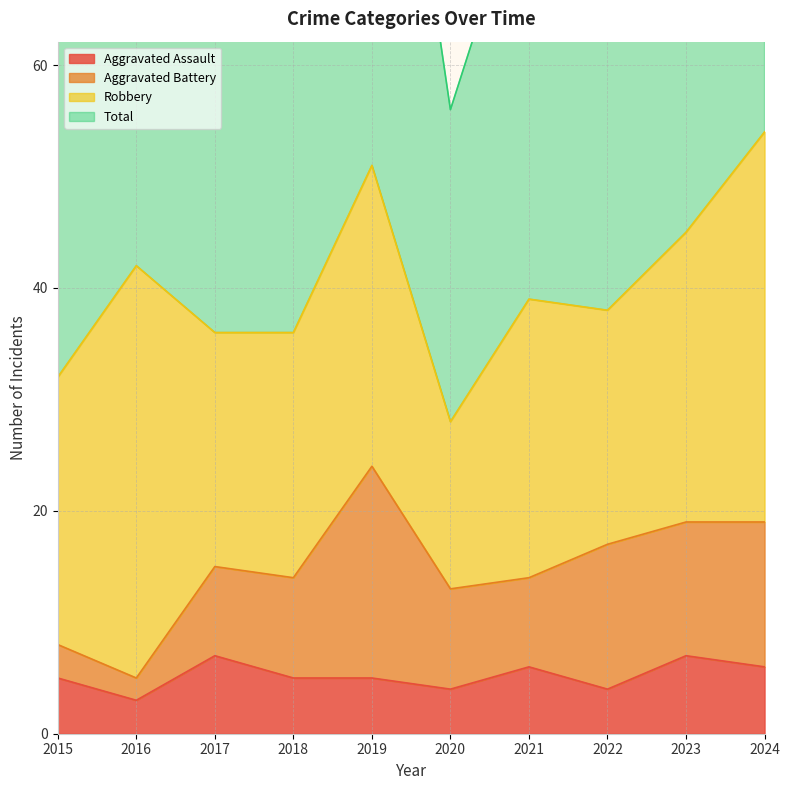

How many Aggravated Assault values are between 4 and 6?

7